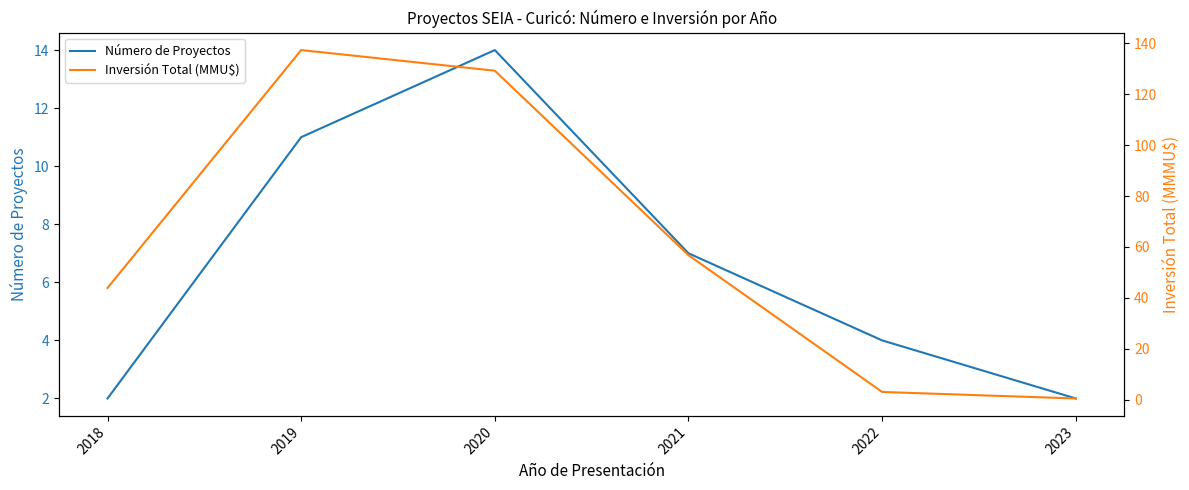

How many data points in Número de Proyectos are above 7?

2